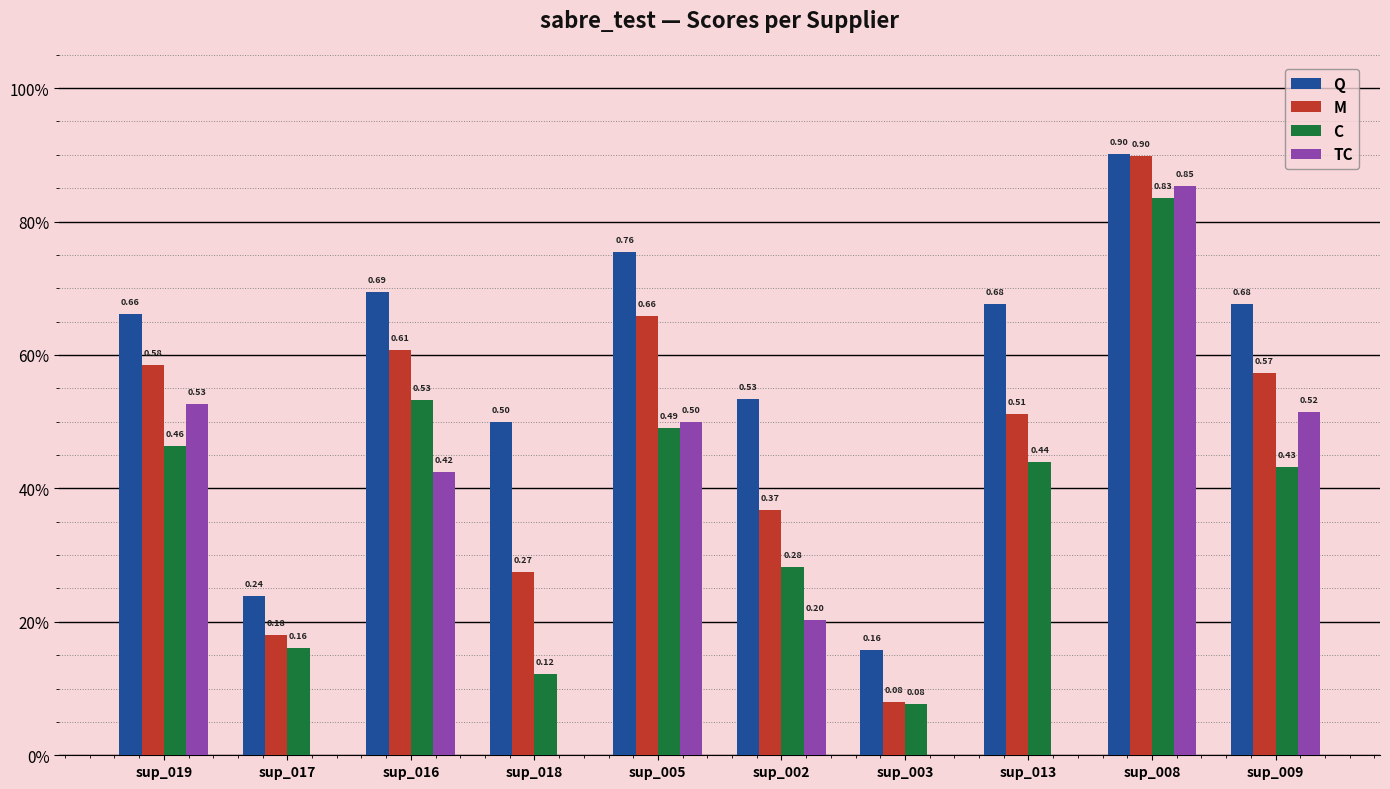

What are all the series names shown in the legend?

Q, M, C, TC